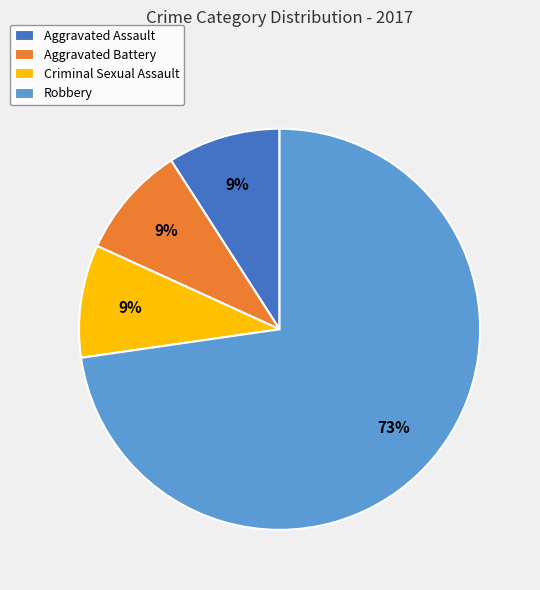

How many slices are in this pie chart?

4